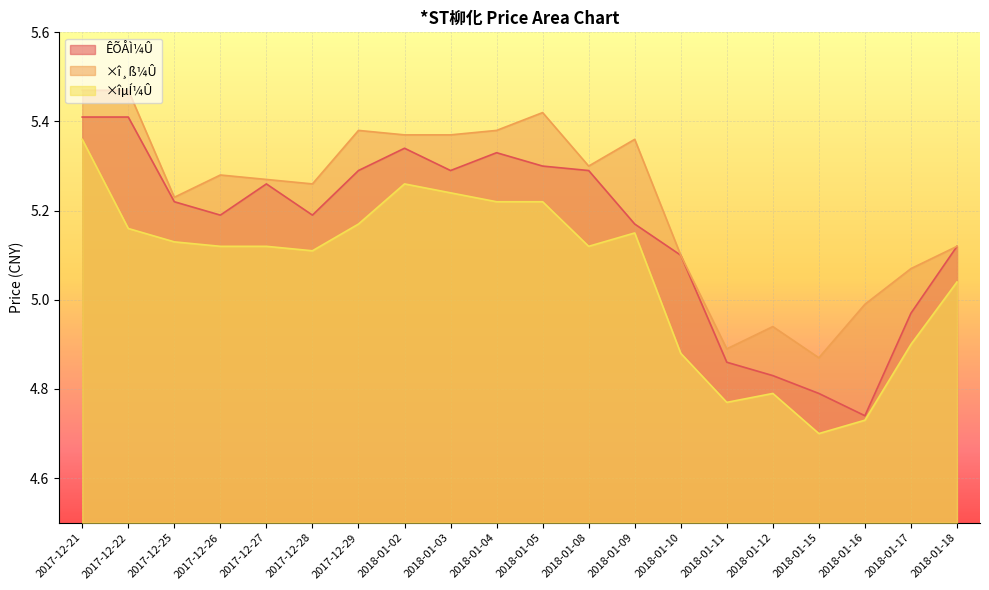

Rank the series by their maximum value, from highest to lowest.

×î¸ß¼Û, ÊÕÅÌ¼Û, ×îµÍ¼Û